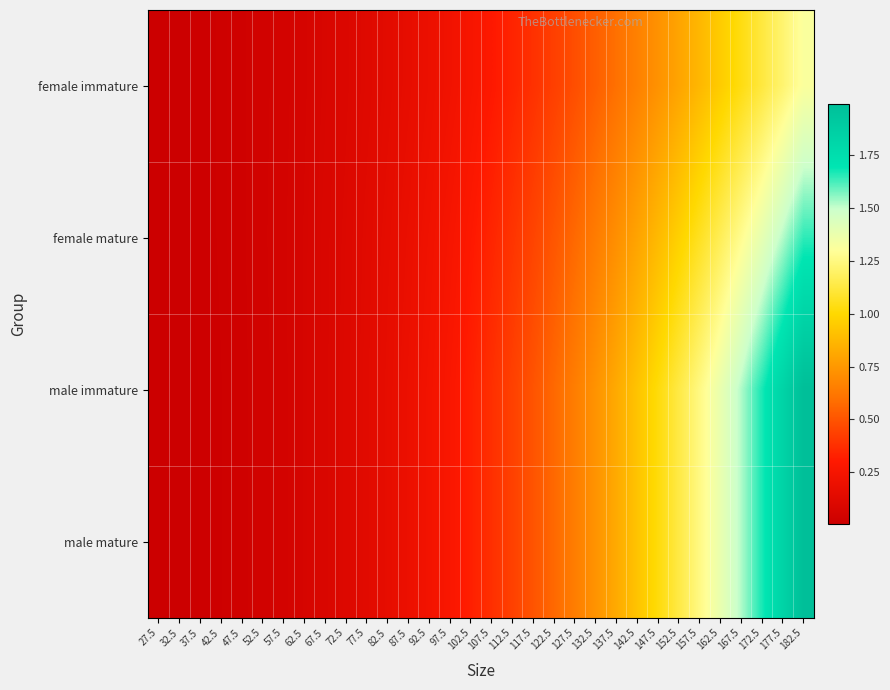

At which category does the chart reach its minimum across all series?

27.5